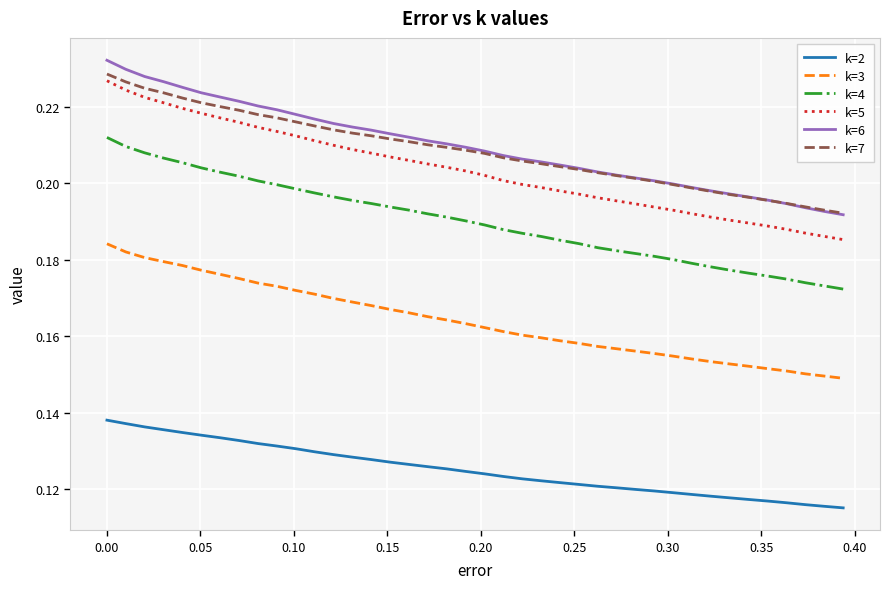

Which series has the widest spread of values?

k=5